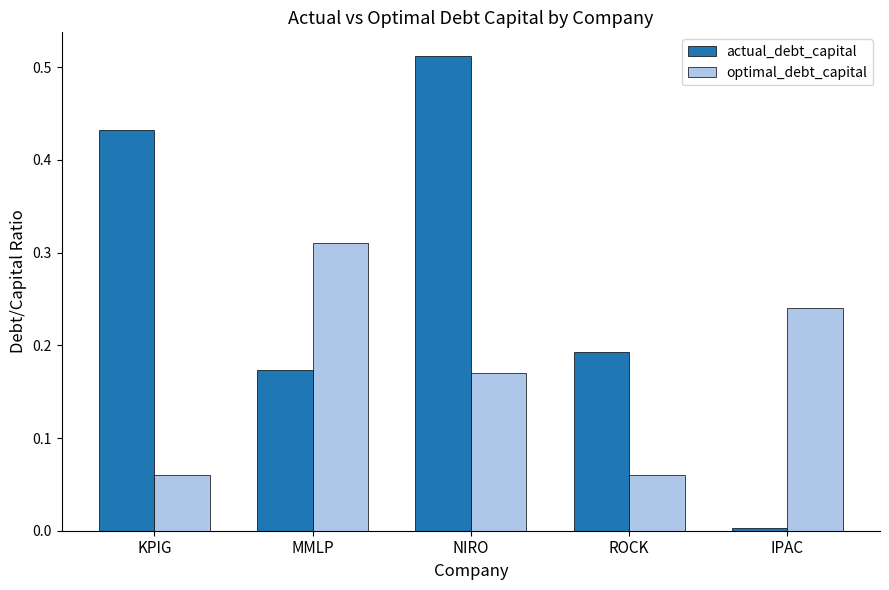

What are all the series names shown in the legend?

actual_debt_capital, optimal_debt_capital